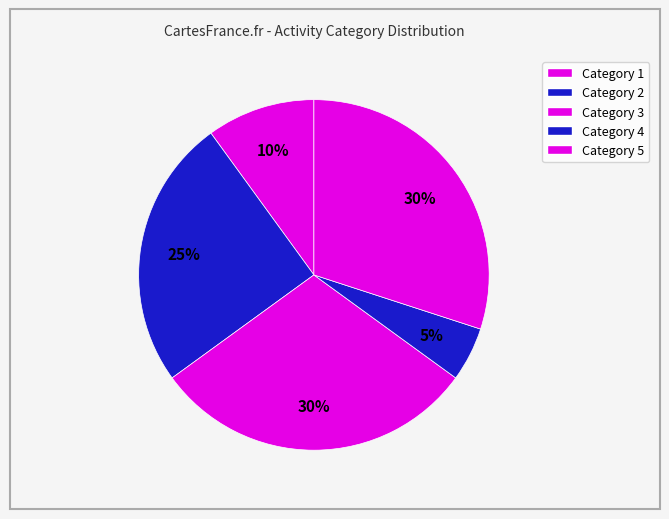

Count the number of slices in the pie.

5